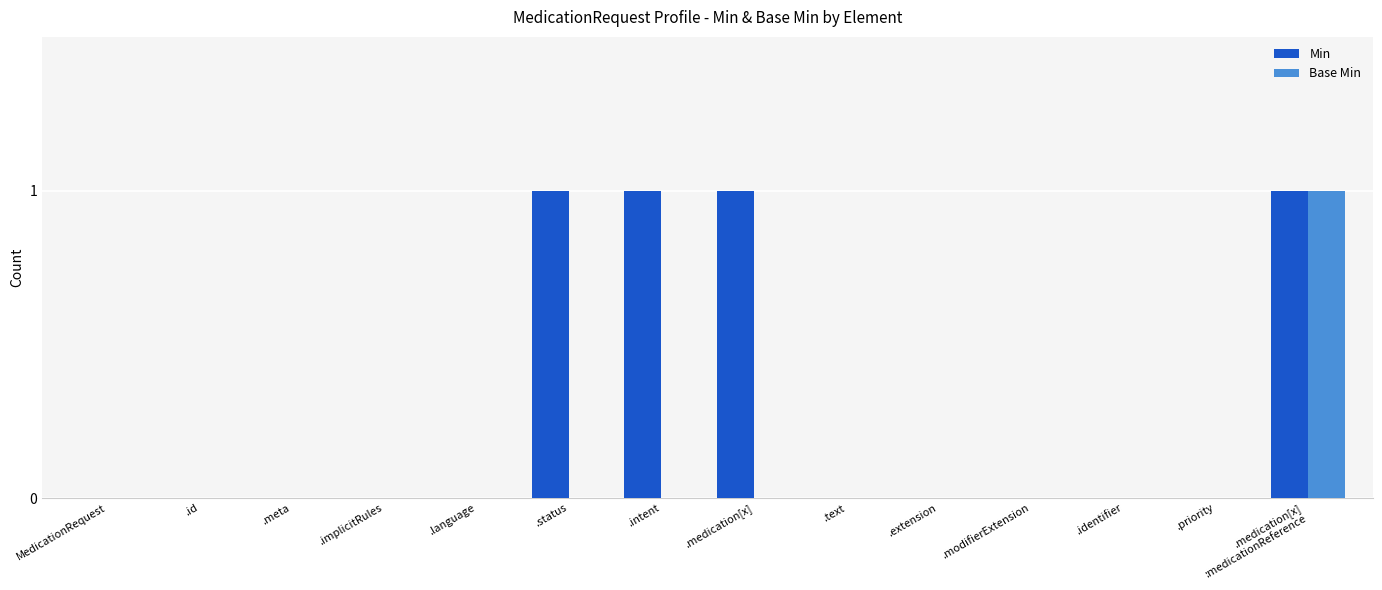

What are all the series names shown in the legend?

Min, Base Min